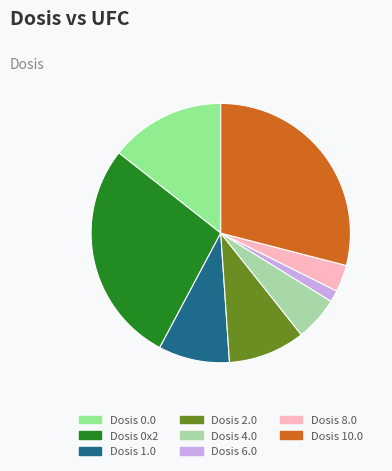

Is there any slice that represents more than half of the pie?

No